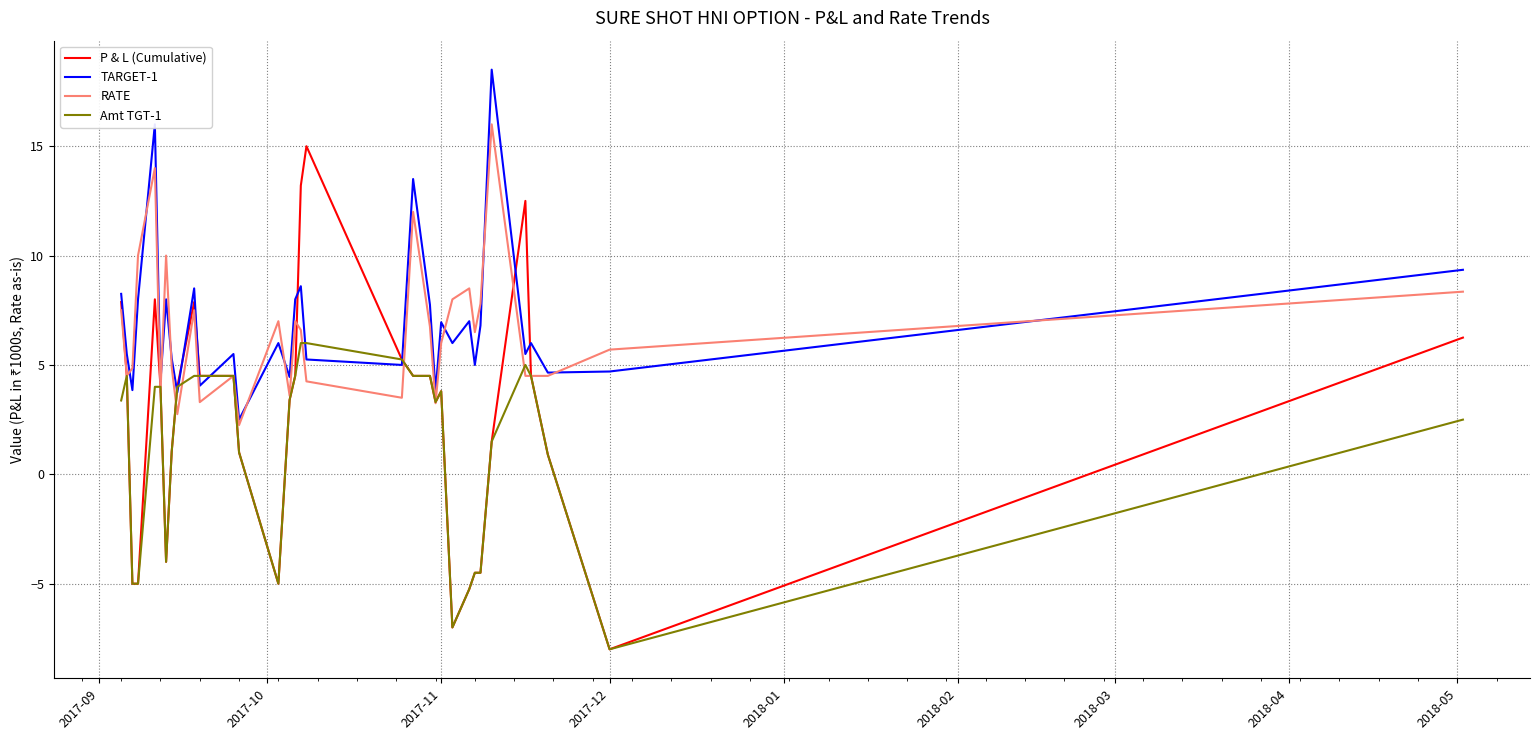

What is the lowest value of the P & L (Cumulative) series?

-8.0